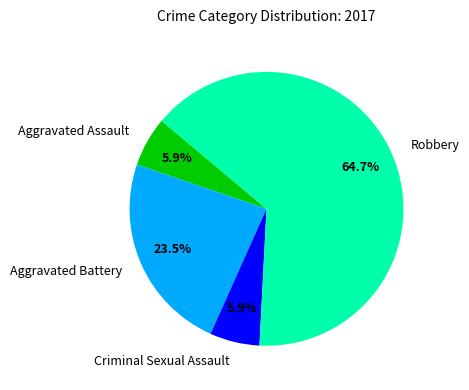

What portion of the pie excludes Aggravated Battery?

76.5%